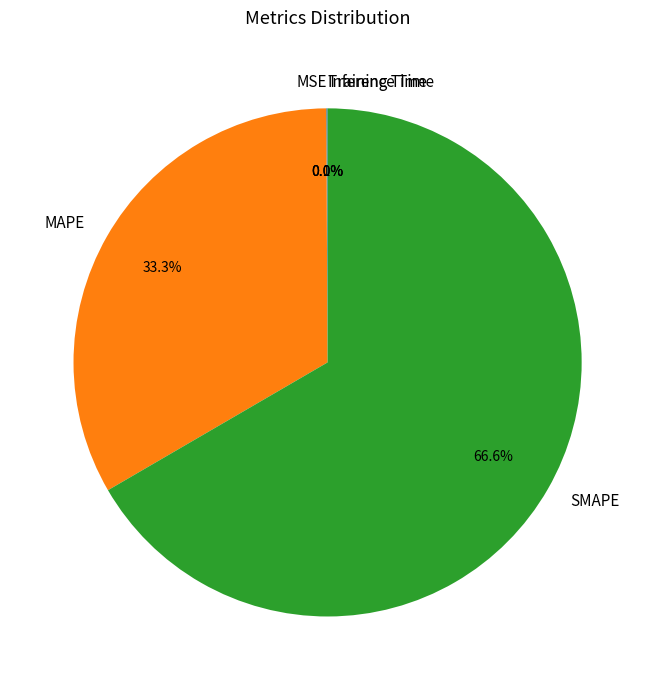

Is it true that SMAPE is 67% of the pie?

True